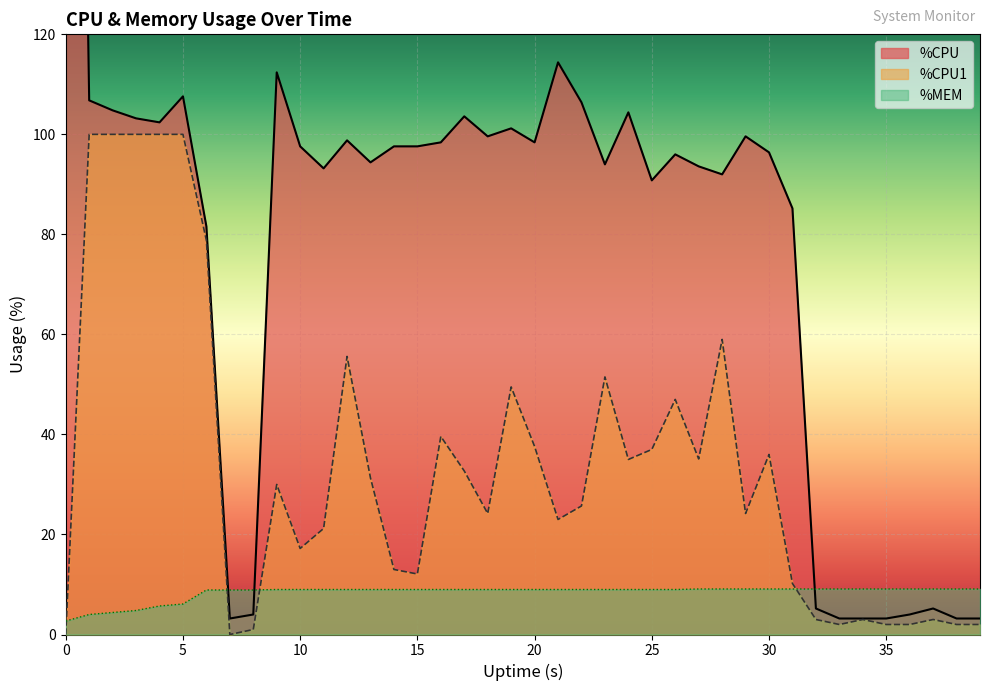

Is it true that %MEM equals 9.0 at 19?

True